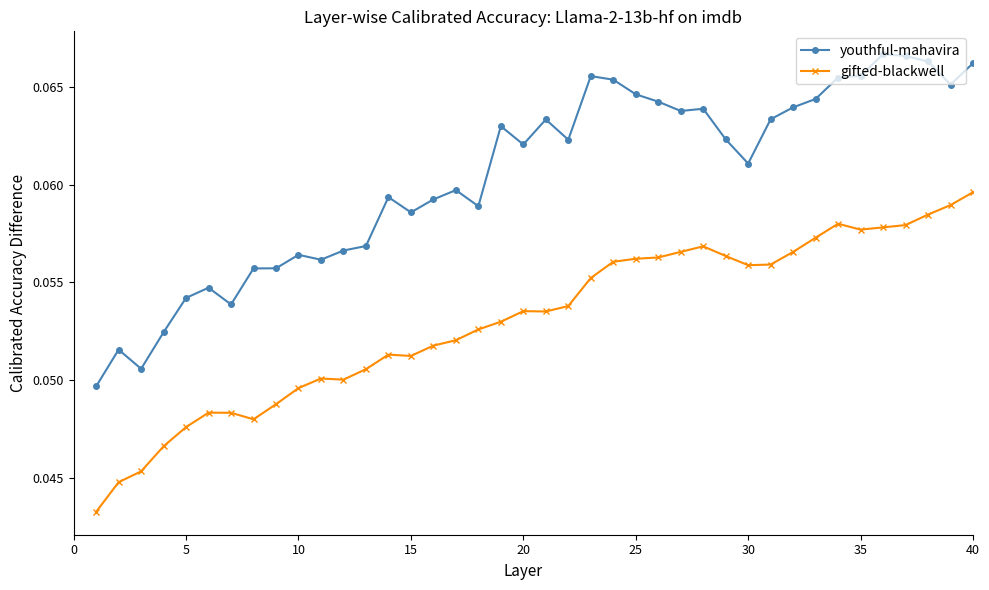

What are all the series names shown in the legend?

youthful-mahavira, gifted-blackwell